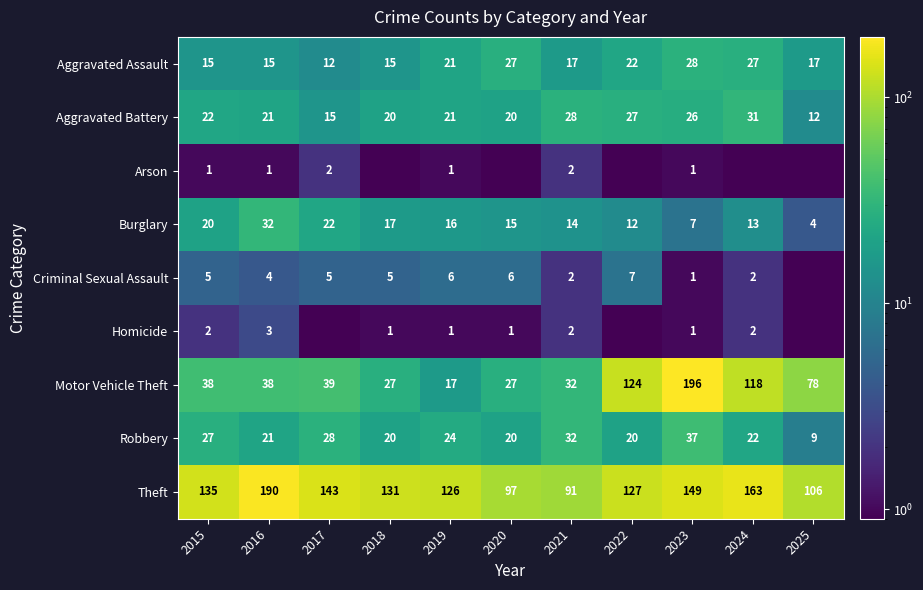

Which series has the widest spread of values?

Motor Vehicle Theft